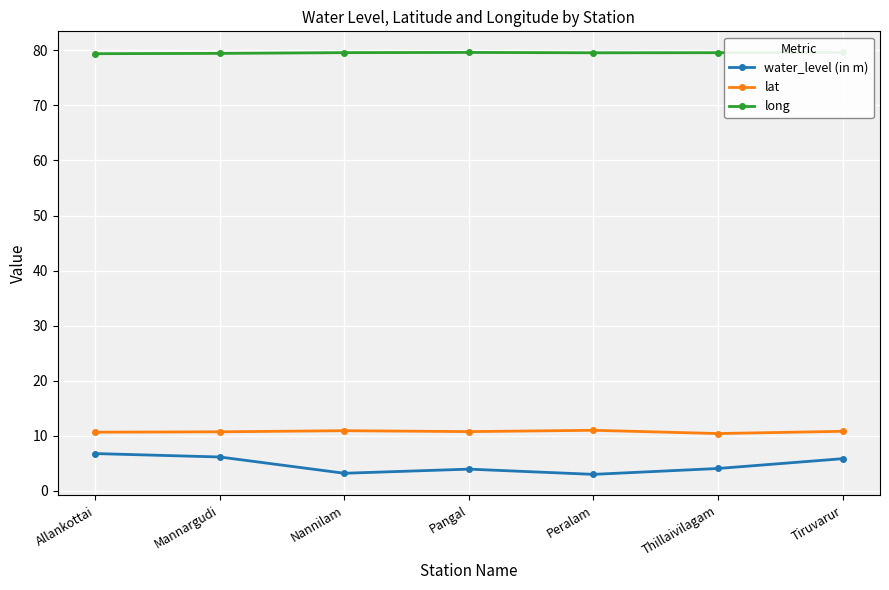

Which series has the largest range (max minus min)?

water_level (in m)